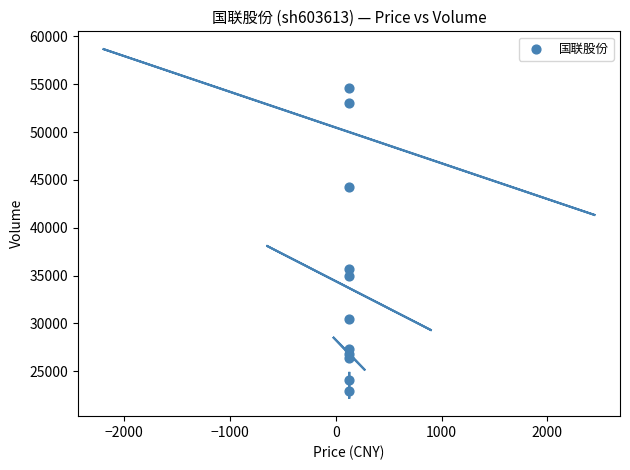

What is the average Y value?

34596